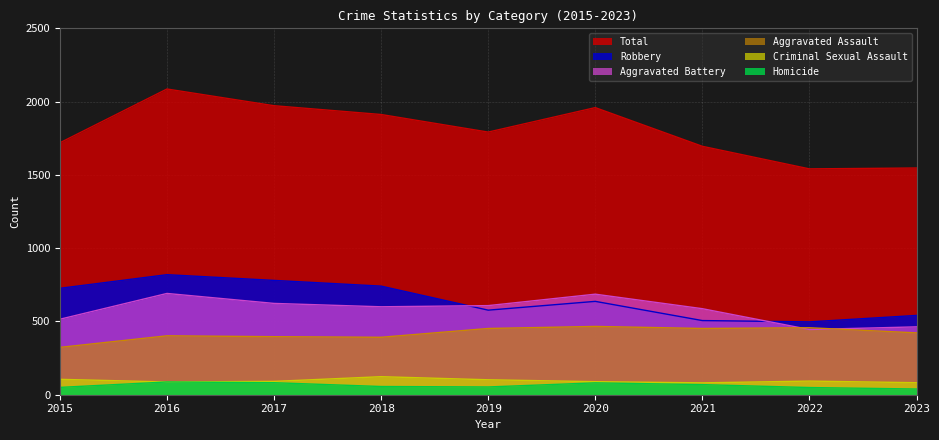

What is the minimum value shown in the chart?

39